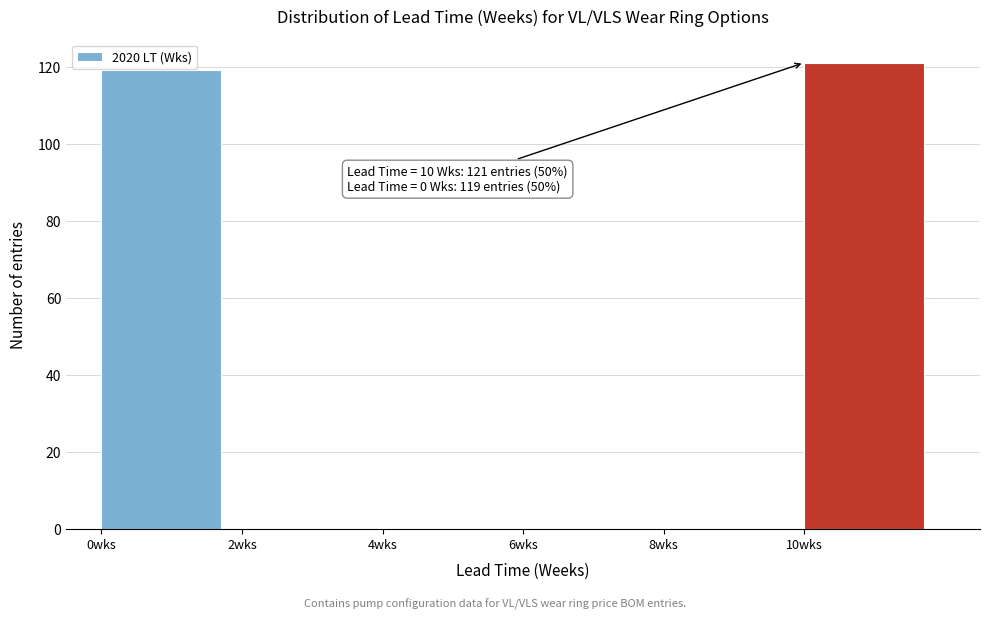

Over which range of the x-axis is the bar tallest?

10 to 12